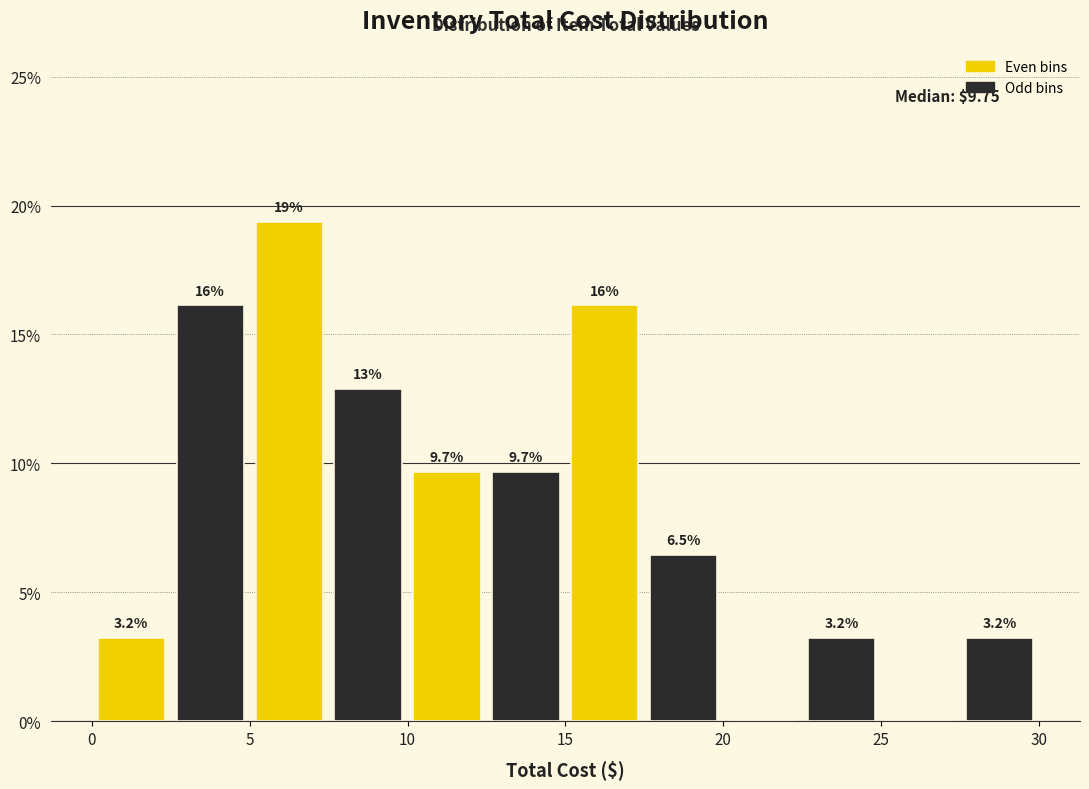

Over which range of the x-axis is the bar tallest?

5.0 to 7.5